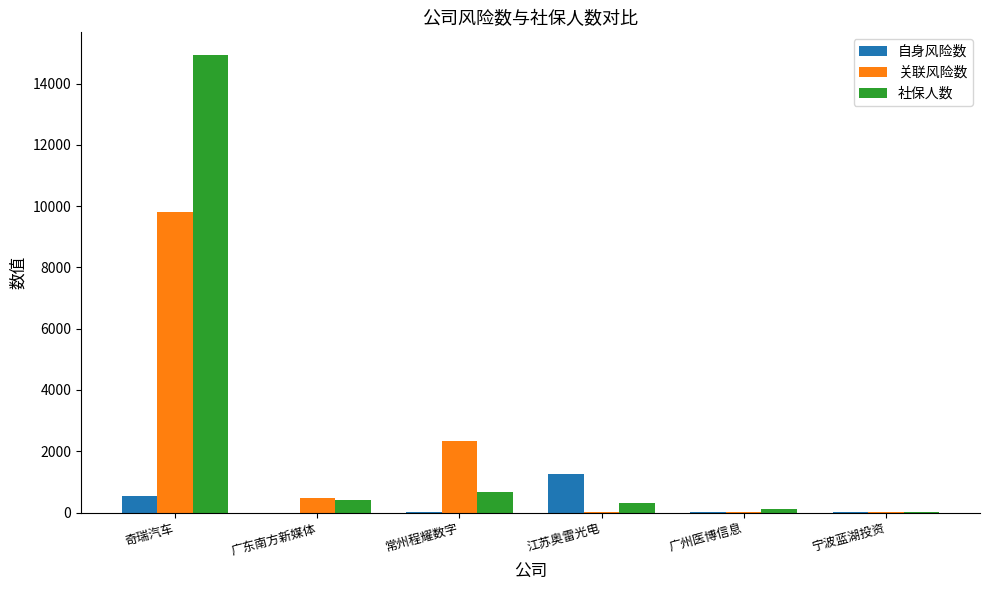

True or false: 自身风险数 has a value of 478 at 广东南方新媒体.

False